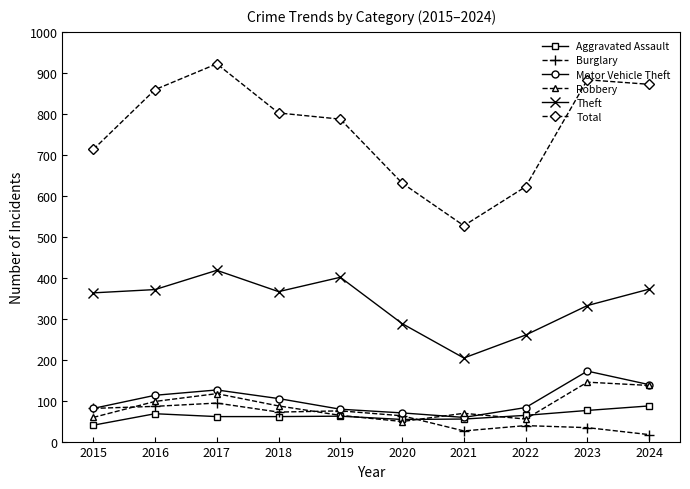

The Total series shows 527 at 2021. True or false?

True